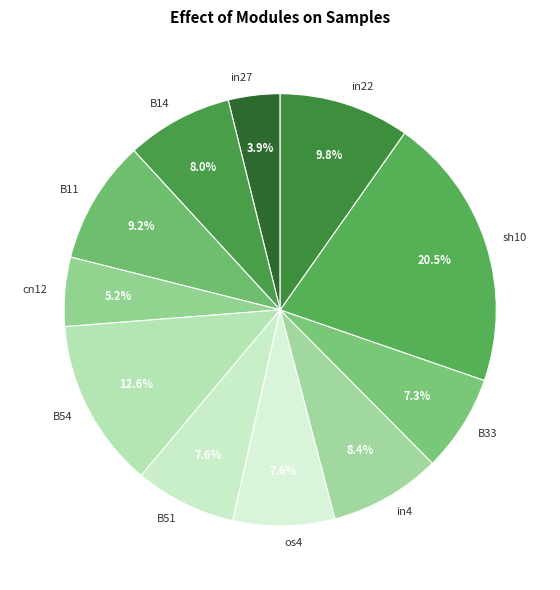

Does B51 represent more than half of the total?

No